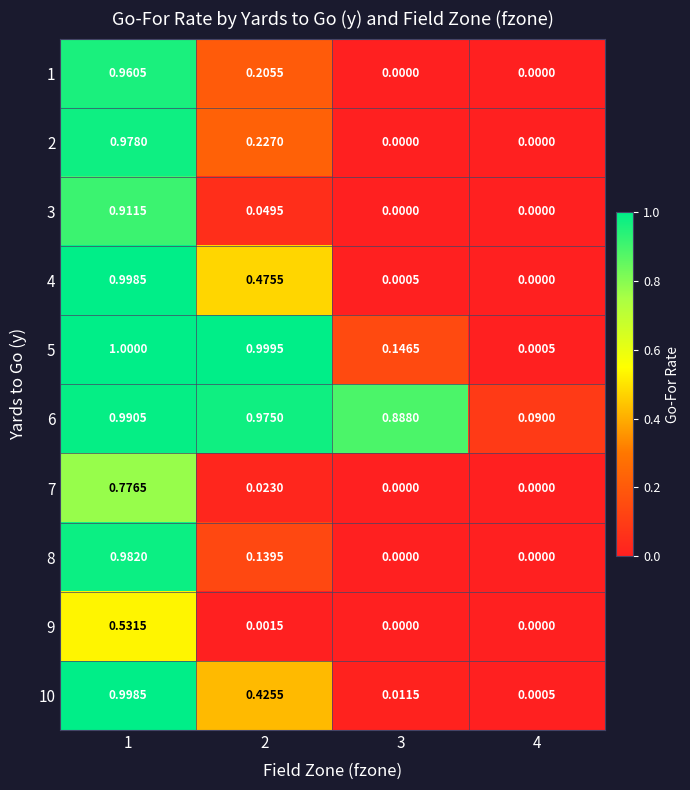

Which label corresponds to the largest value in the chart?

1